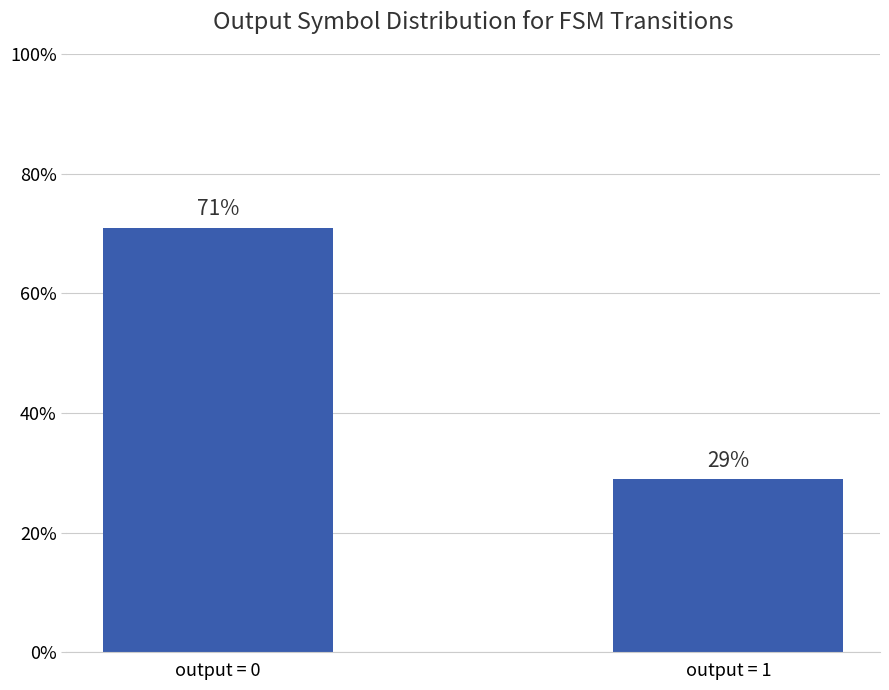

True or false: the data shows 18 at output = 1.

False